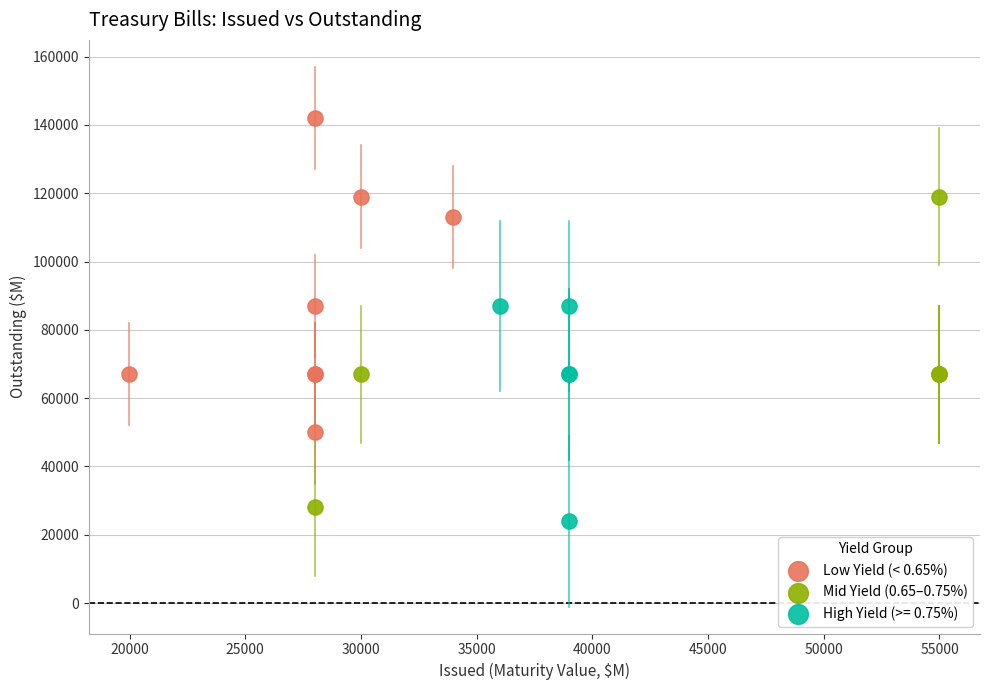

Which series contains the highest Y value?

Low Yield (< 0.65%)